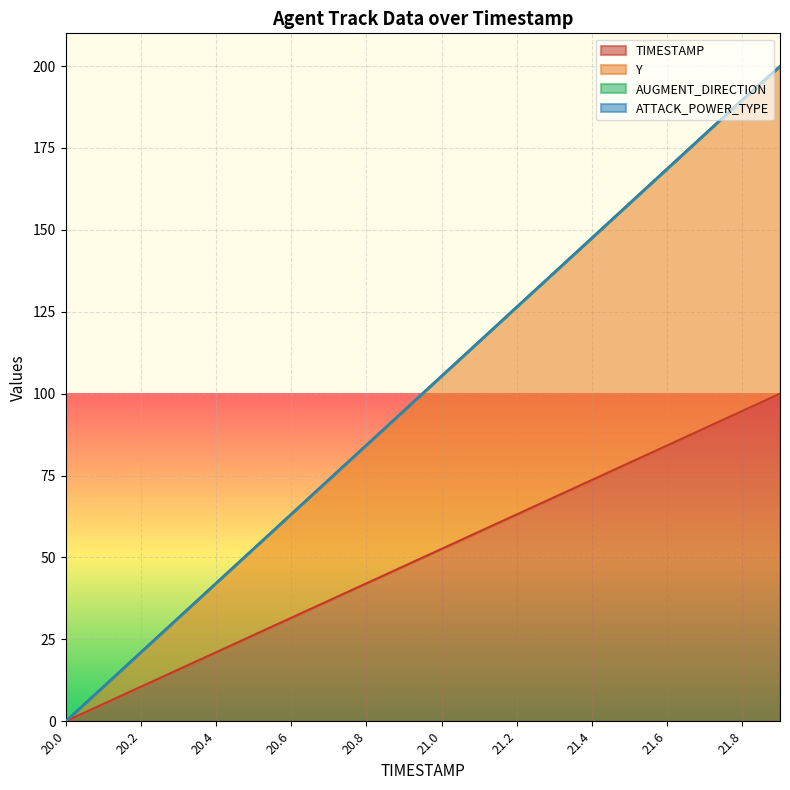

Which series has the widest spread of values?

Y